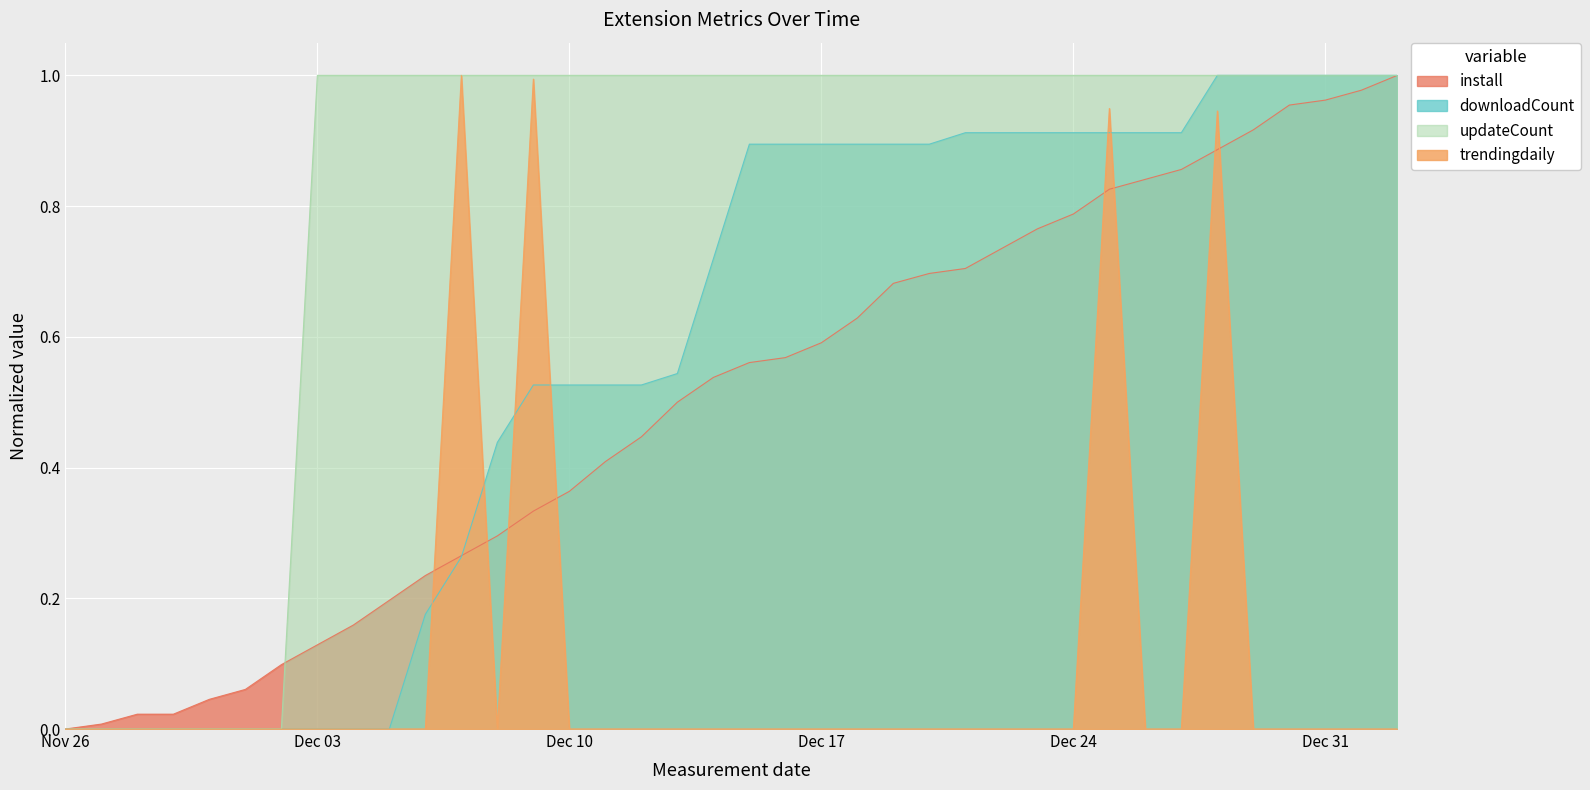

What position from the left is 2024-12-08?

13